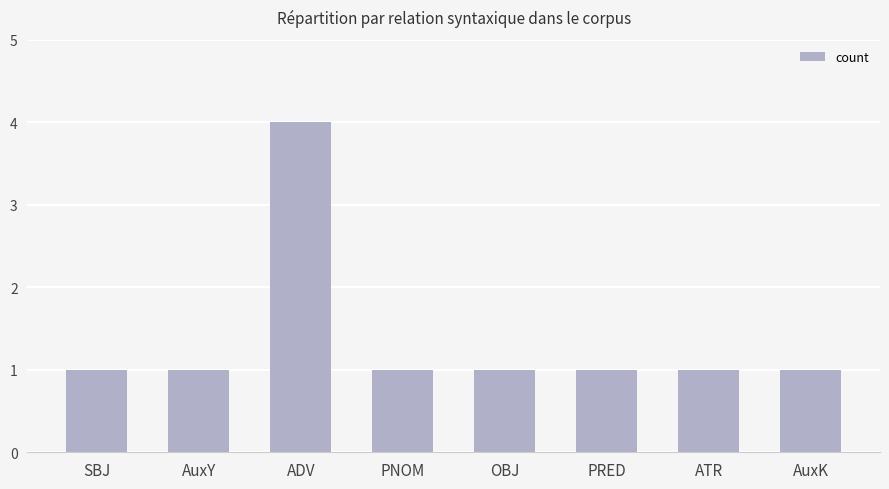

Does the chart contain any negative values?

No